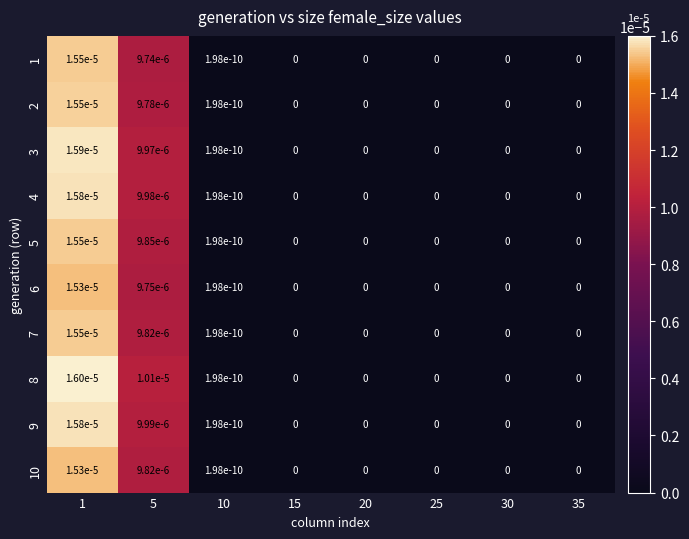

True or false: 1 has a value of 0.0 at 10.

True